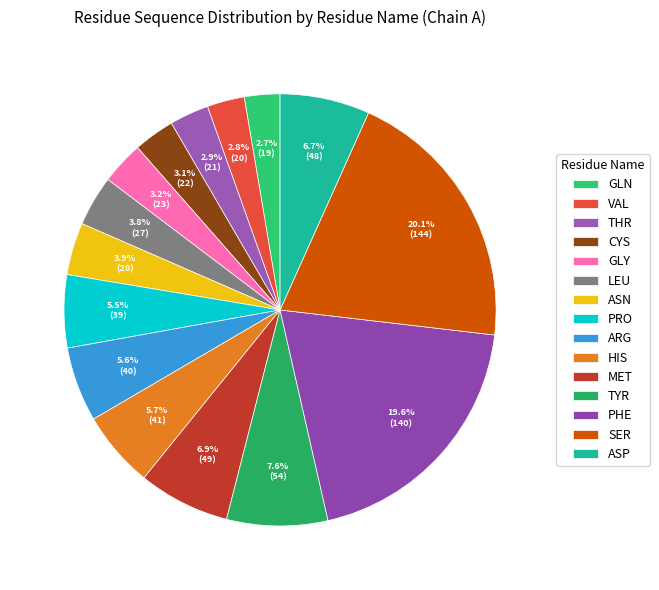

To the nearest percent, what is the combined percentage of GLY and HIS?

9%